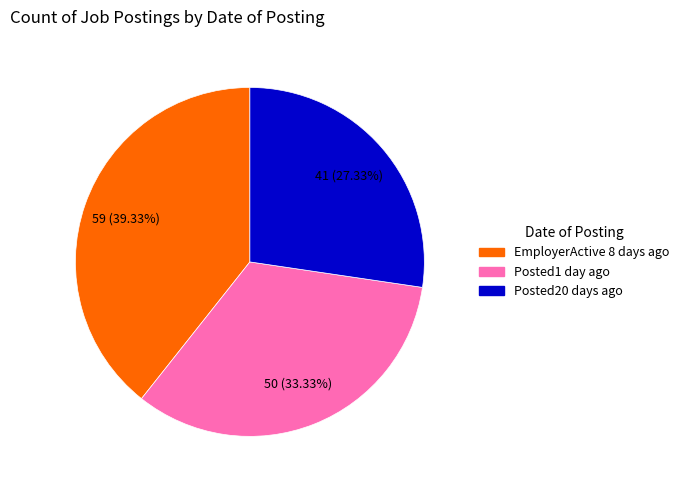

Which has a higher value, Posted1 day ago or Posted20 days ago?

Posted1 day ago